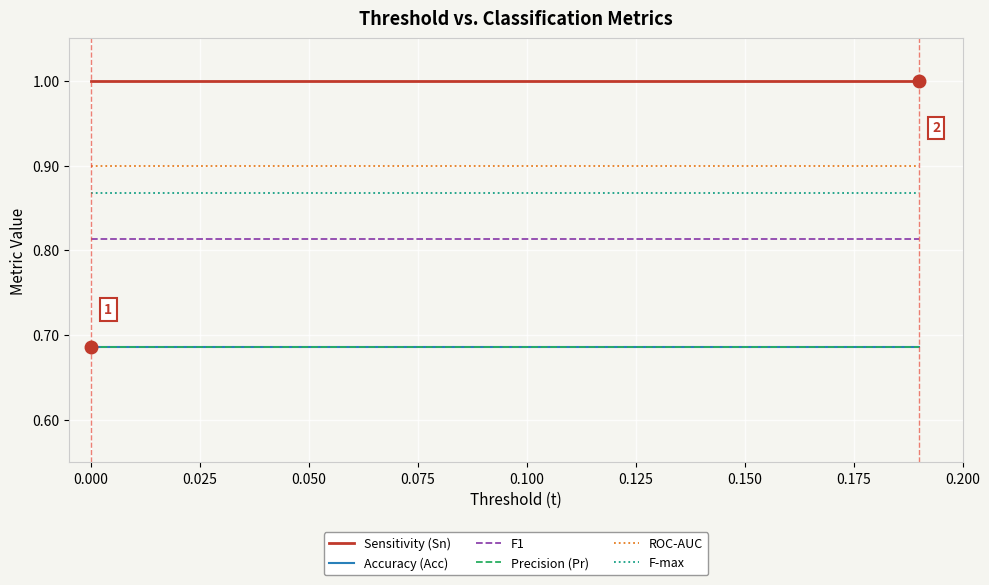

Is this an area chart (filled region under the line)?

No